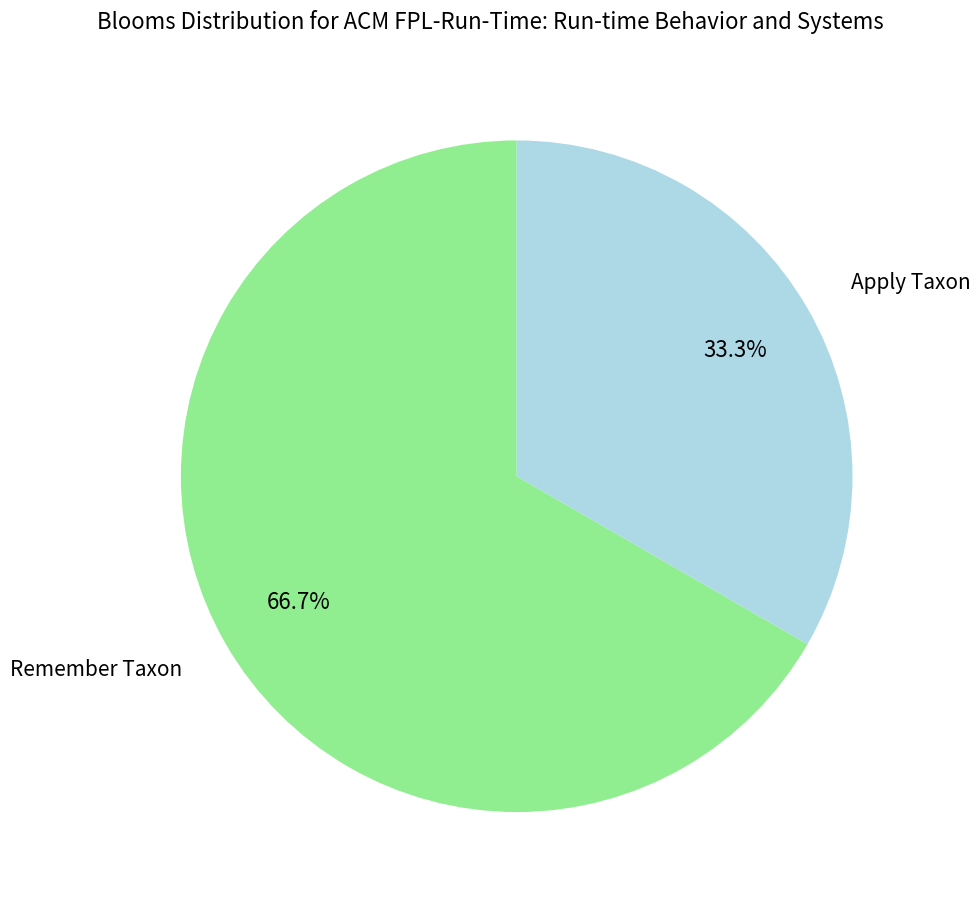

Does Remember Taxon represent more than half of the total?

Yes